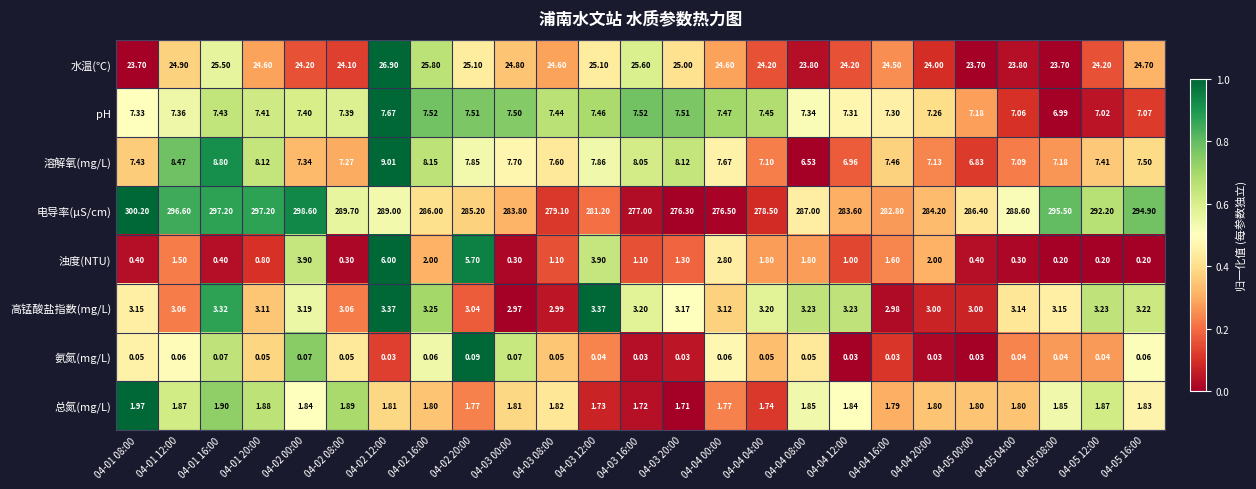

At 04-05 04:00, list the series in order from smallest to largest.

氨氮(mg/L), 浊度(NTU), 总氮(mg/L), 高锰酸盐指数(mg/L), pH, 溶解氧(mg/L), 水温(℃), 电导率(μS/cm)